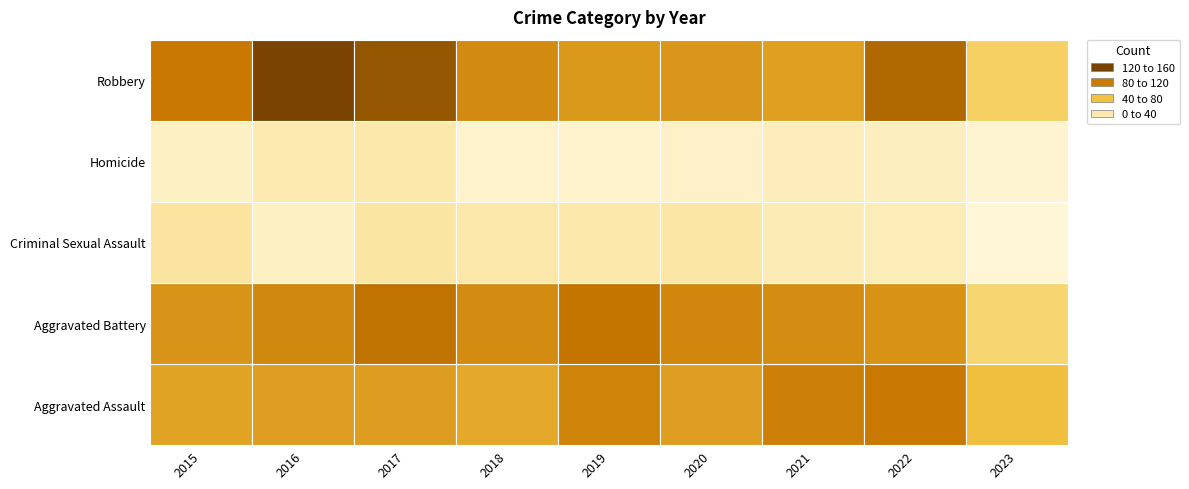

At 2018, list the series in order from smallest to largest.

Homicide, Criminal Sexual Assault, Aggravated Assault, Aggravated Battery, Robbery